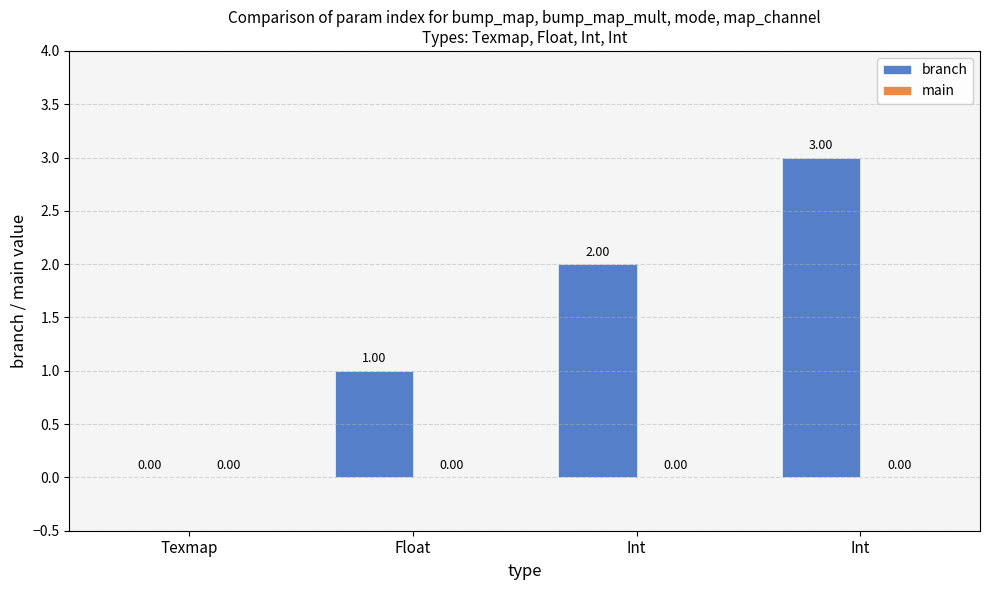

Between Int and Int, which is larger?

Int